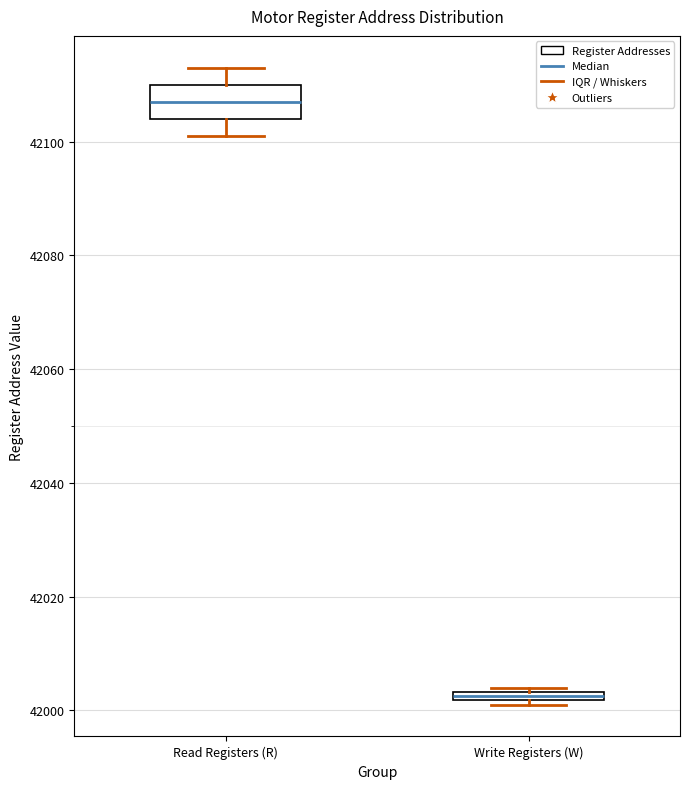

Which box's median line is the lowest?

Write Registers (W)